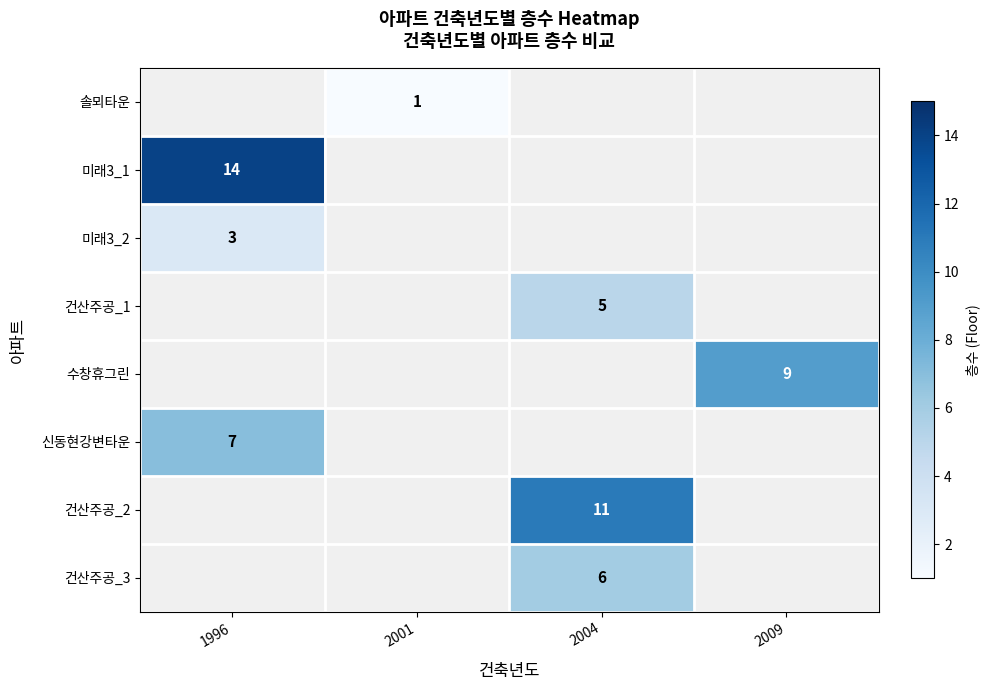

Which has a higher value, 2009 or 2004?

2004